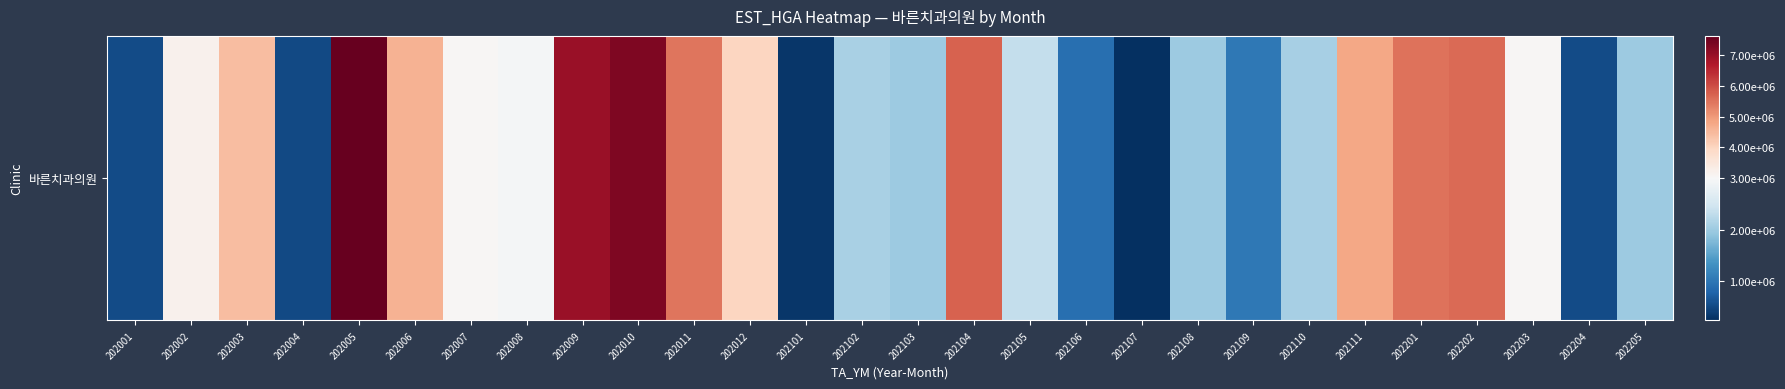

The chart shows a value of 3052183 at 202007. True or false?

True